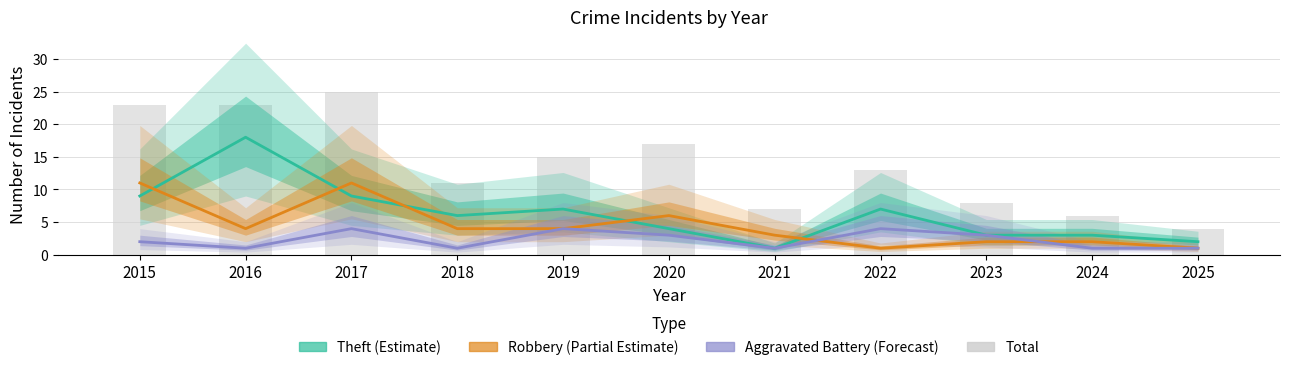

True or false: Aggravated Battery (Forecast) has a value of 2 at 2025.

False